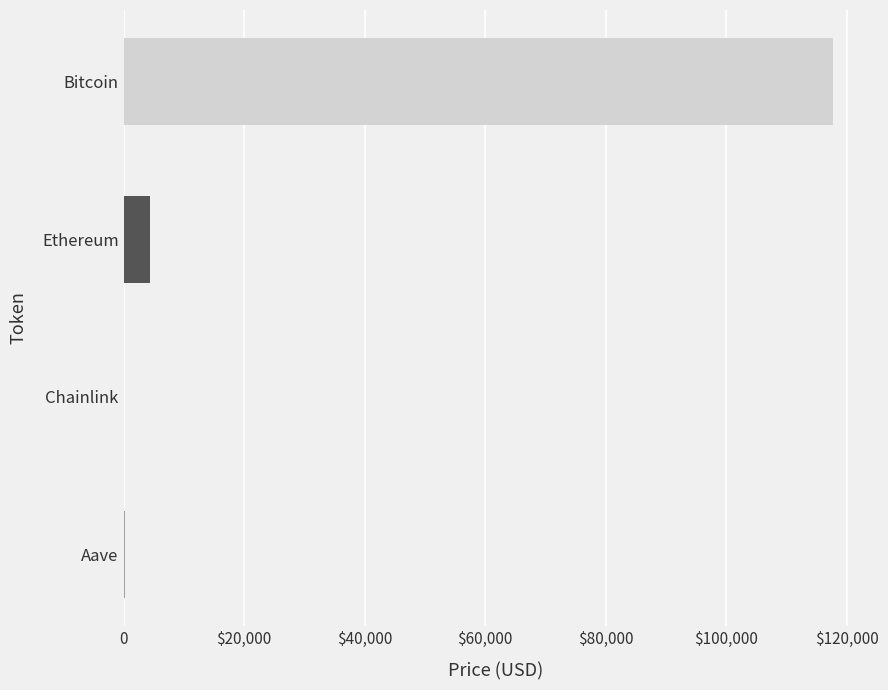

Are the bars horizontal?

Yes